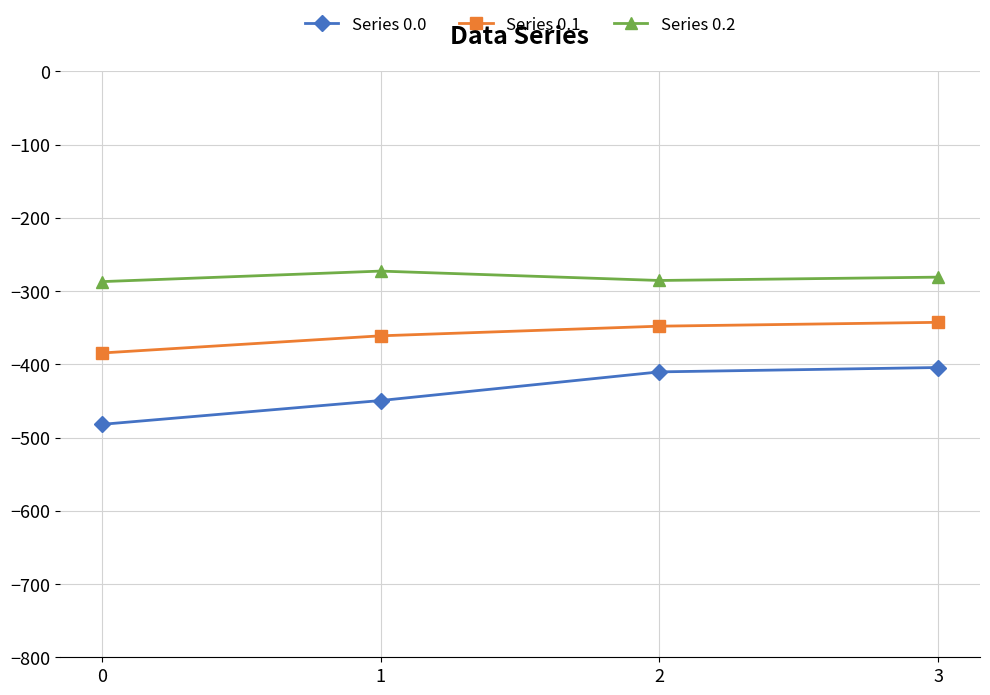

What is the value of the Series 0.2 point at the 3rd from the left?

-285.5